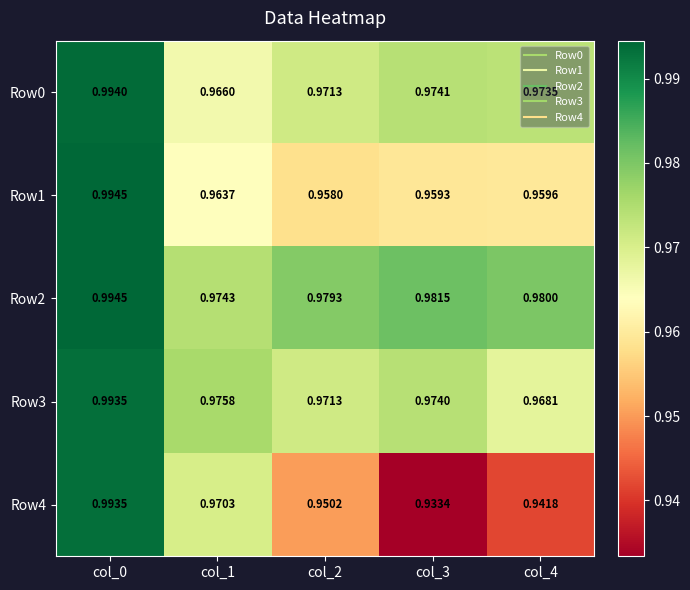

Is the value of Row2 at col_1 greater than the value of Row1 at col_1?

Yes